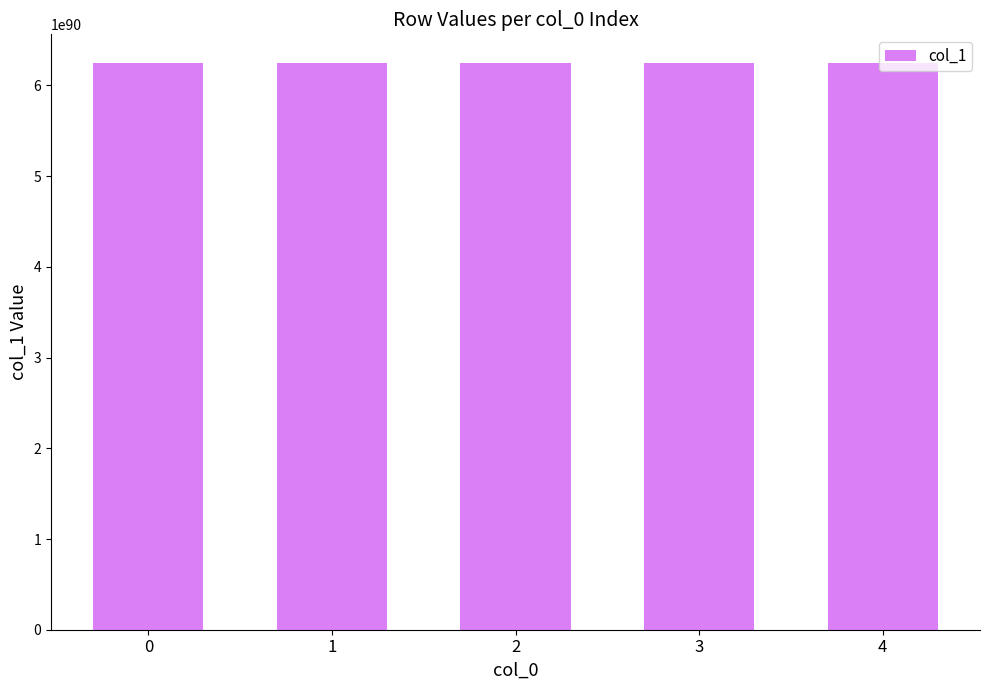

The value at 1 is 6246117418176144363745710468227168252381033419707628357639864837326038537161272153365020672. True or false?

True